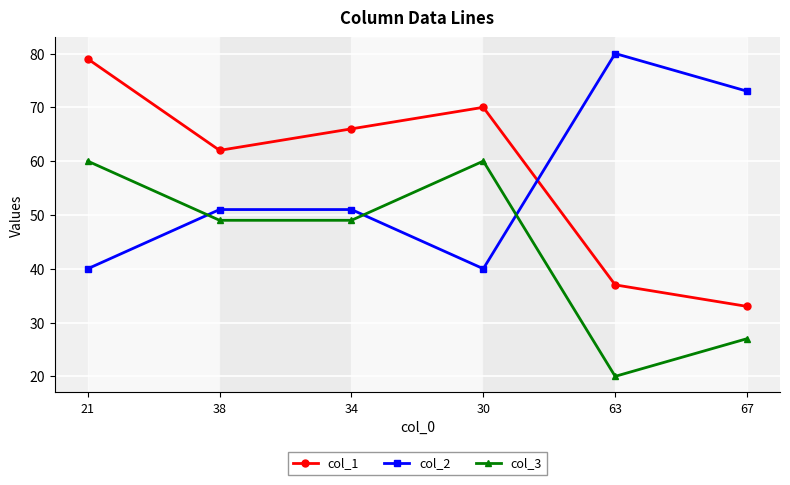

Reading left to right, extract all data points from this chart.

col_1: 79	62	66	70	37	33
col_2: 40	51	51	40	80	73
col_3: 60	49	49	60	20	27